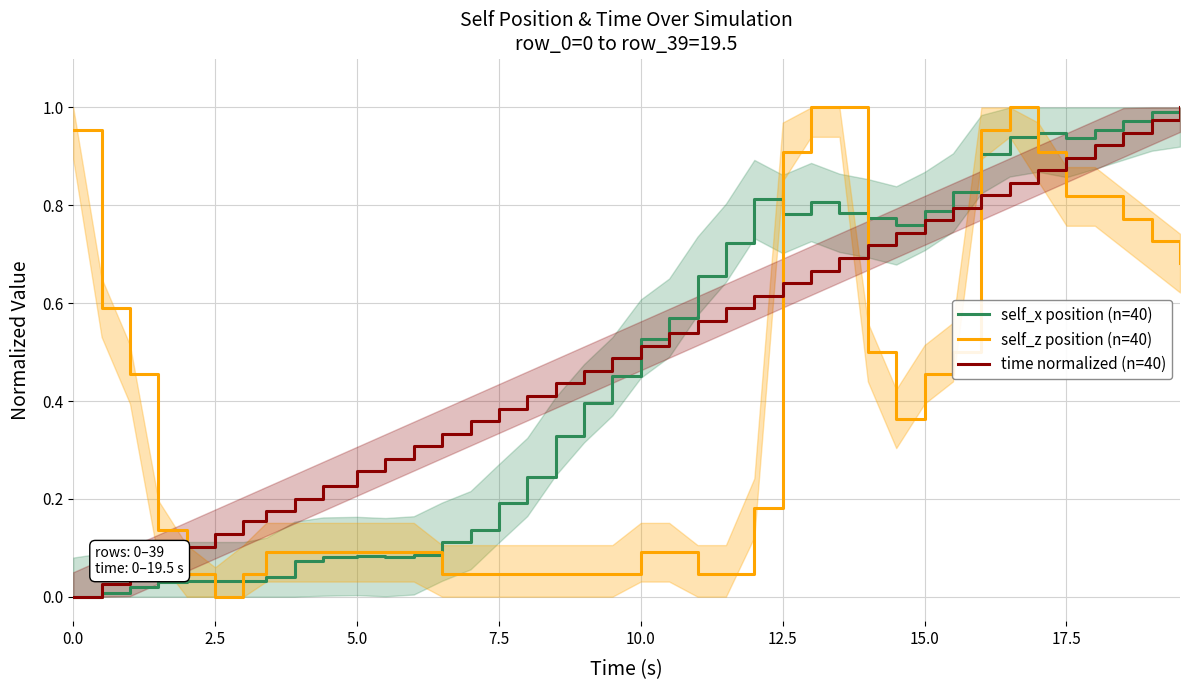

What is the value of the time normalized (n=40) point at the 35th from the left?

0.9